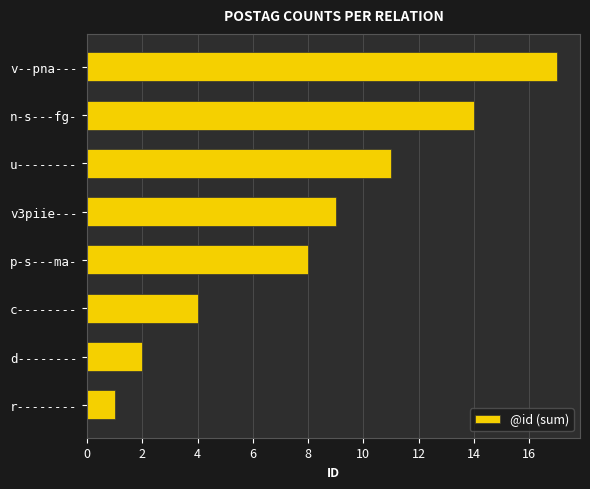

Are the bars horizontal?

Yes